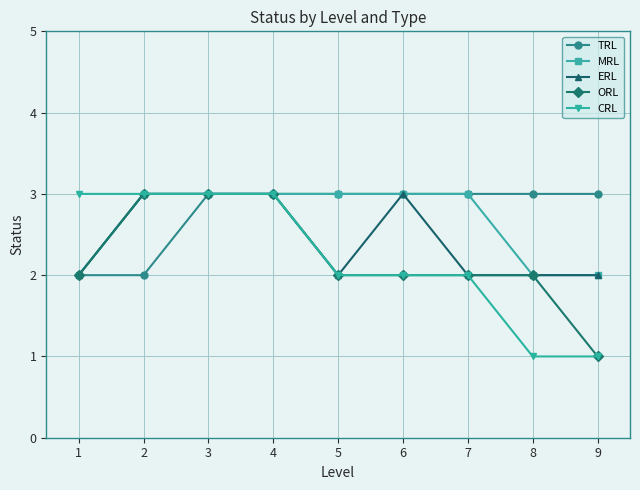

The value of ERL at 1 is 1. True or false?

False